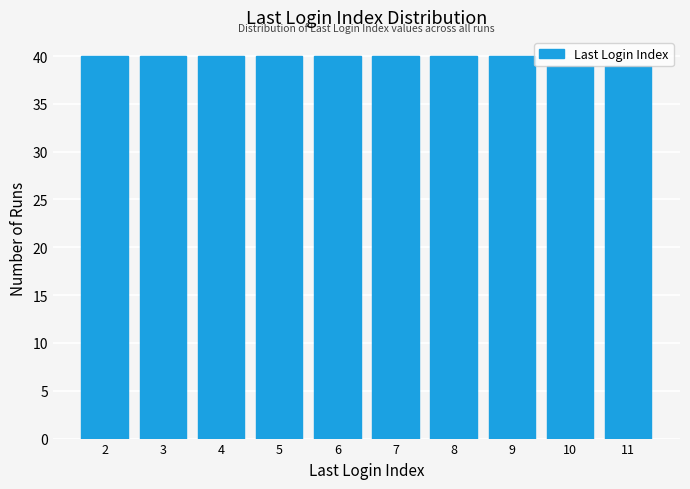

The value at 6 is 40. True or false?

True